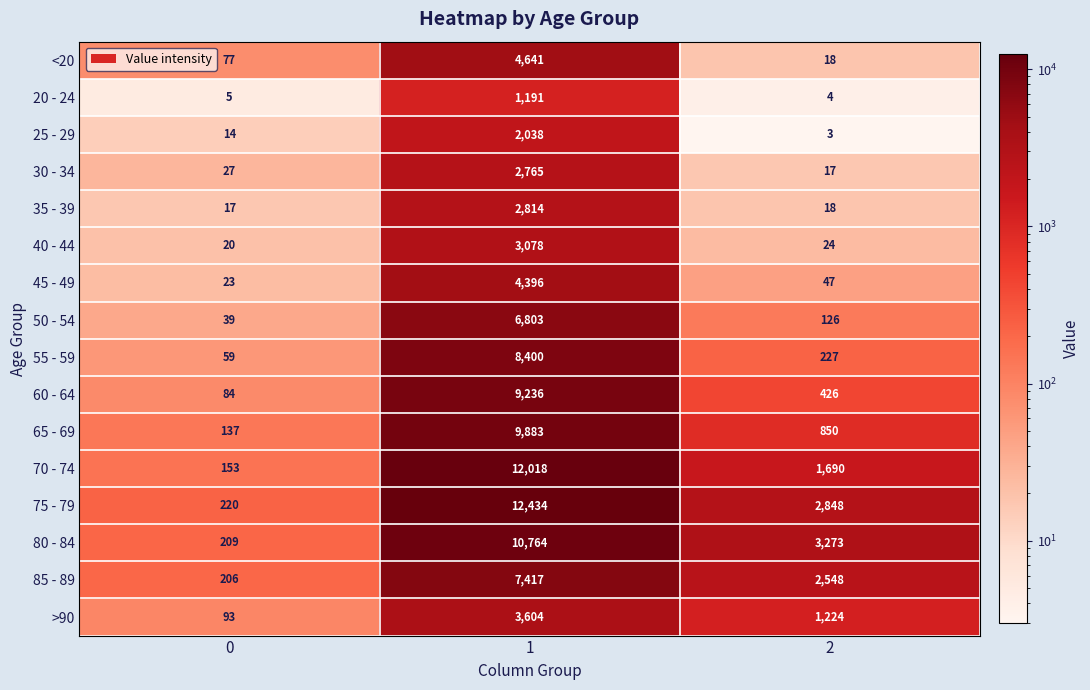

How many series are shown in this chart?

16